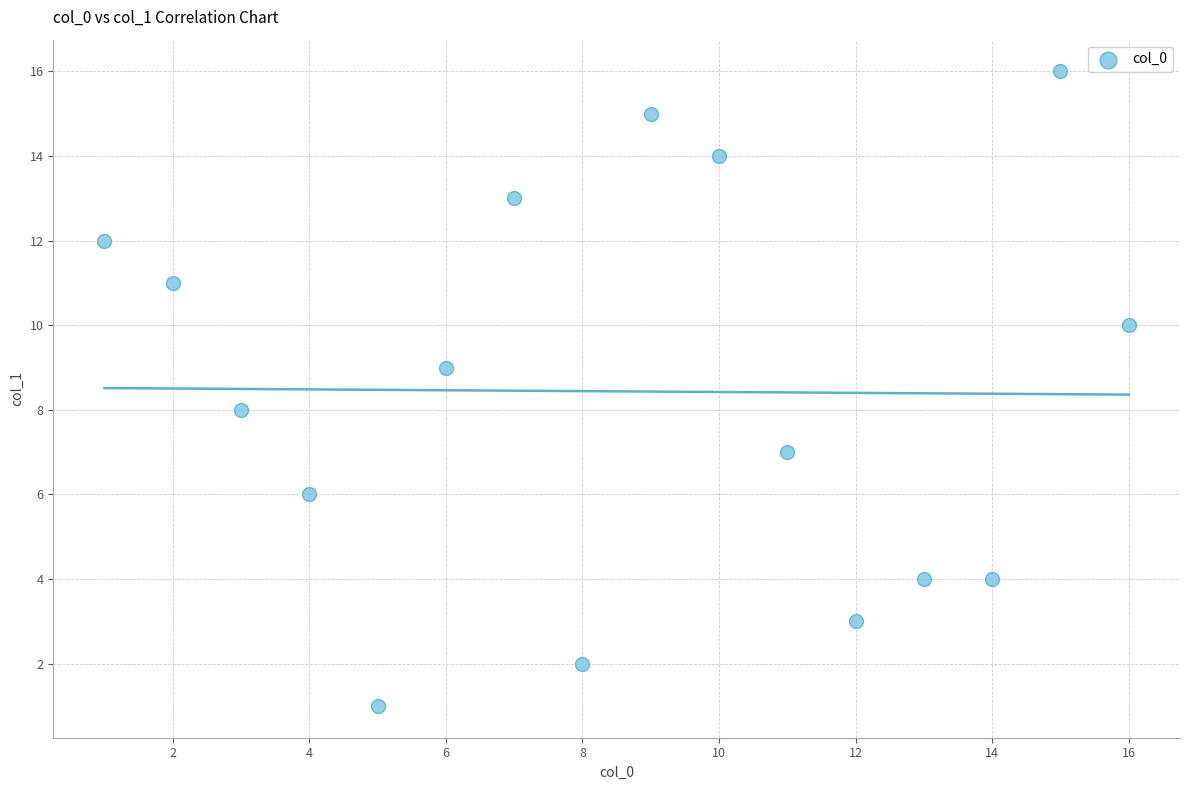

What is the range of X values (max minus min)?

15